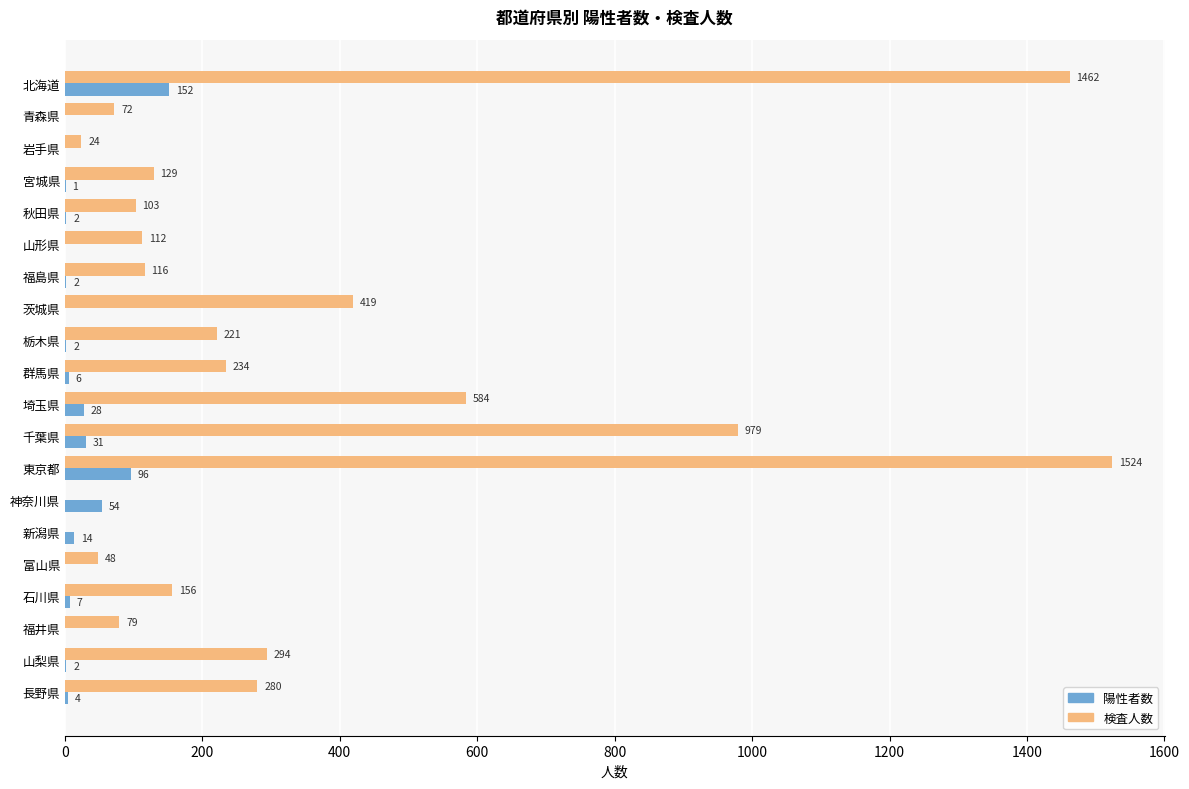

What is the sum of the 陽性者数 values at 長野県 and 秋田県?

6